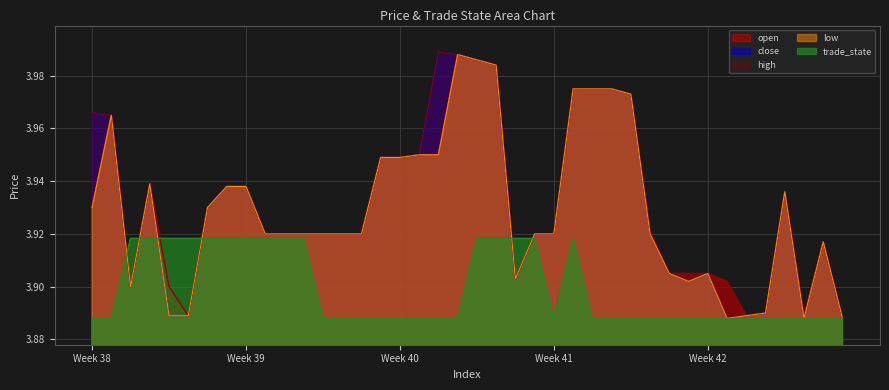

What are all the series names shown in the legend?

open, close, high, low, trade_state